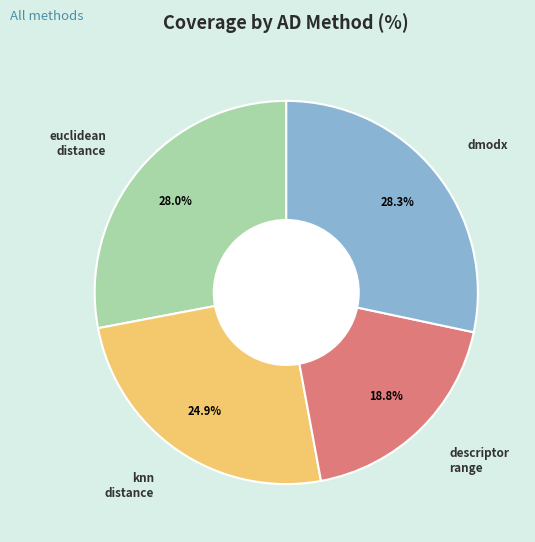

Is there a majority slice in this chart?

No